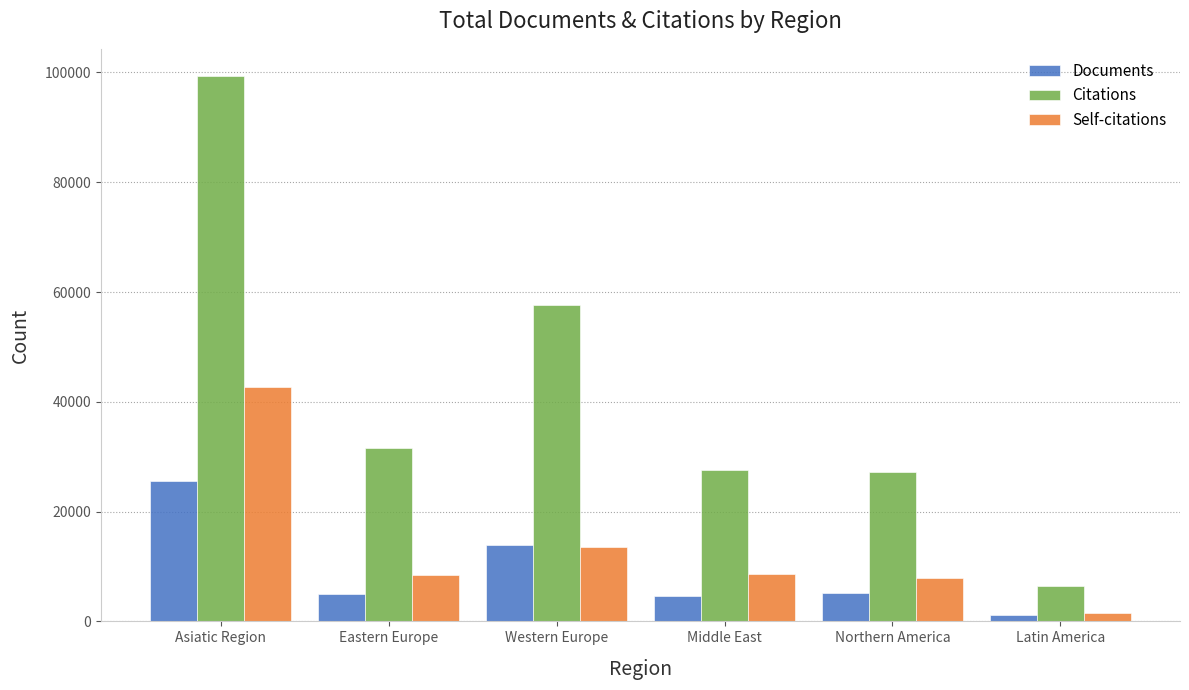

What position from the right is Middle East?

3